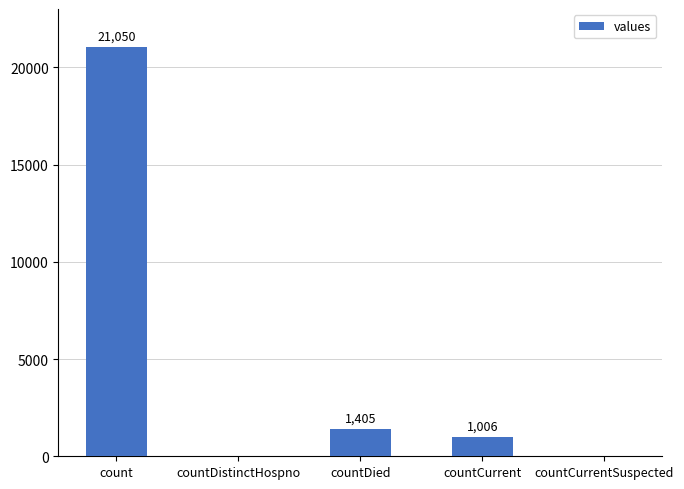

How many series are shown in this chart?

1